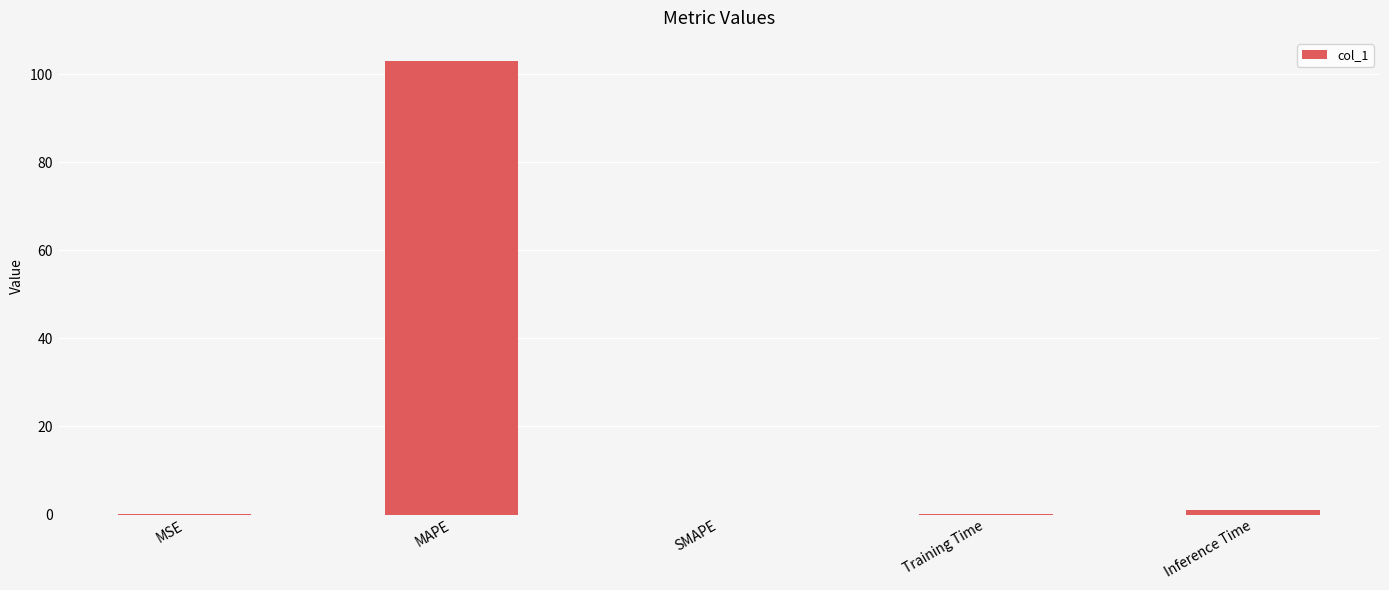

What is the maximum value shown in the chart?

103.1